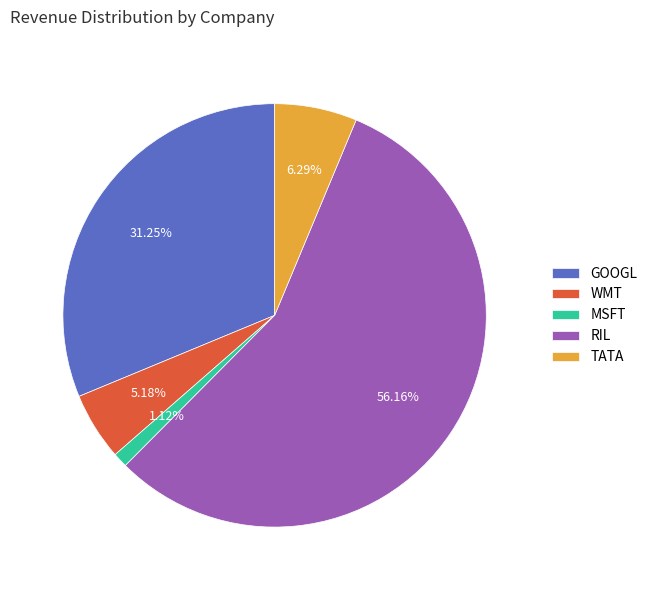

Which slice is the smallest?

MSFT